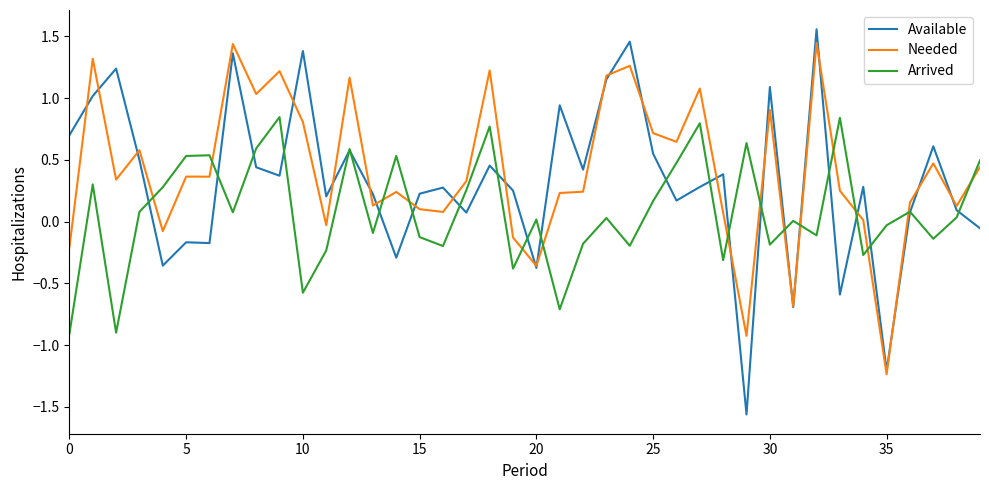

True or false: Needed and Arrived cross at least once.

True